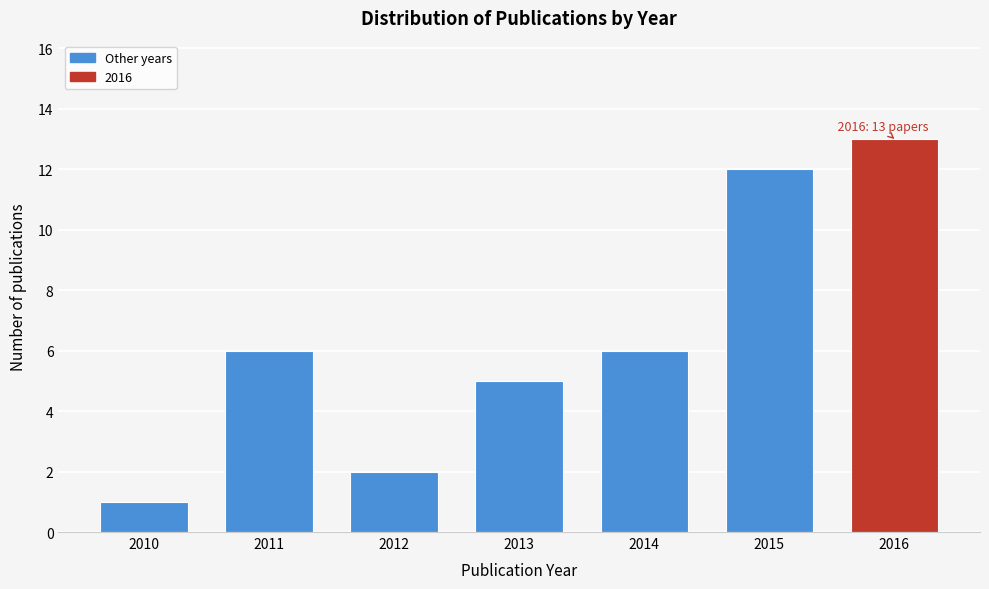

Reading left to right, what are all the values shown in this chart?

2010=1	2011=6	2012=2	2013=5	2014=6	2015=12	2016=13